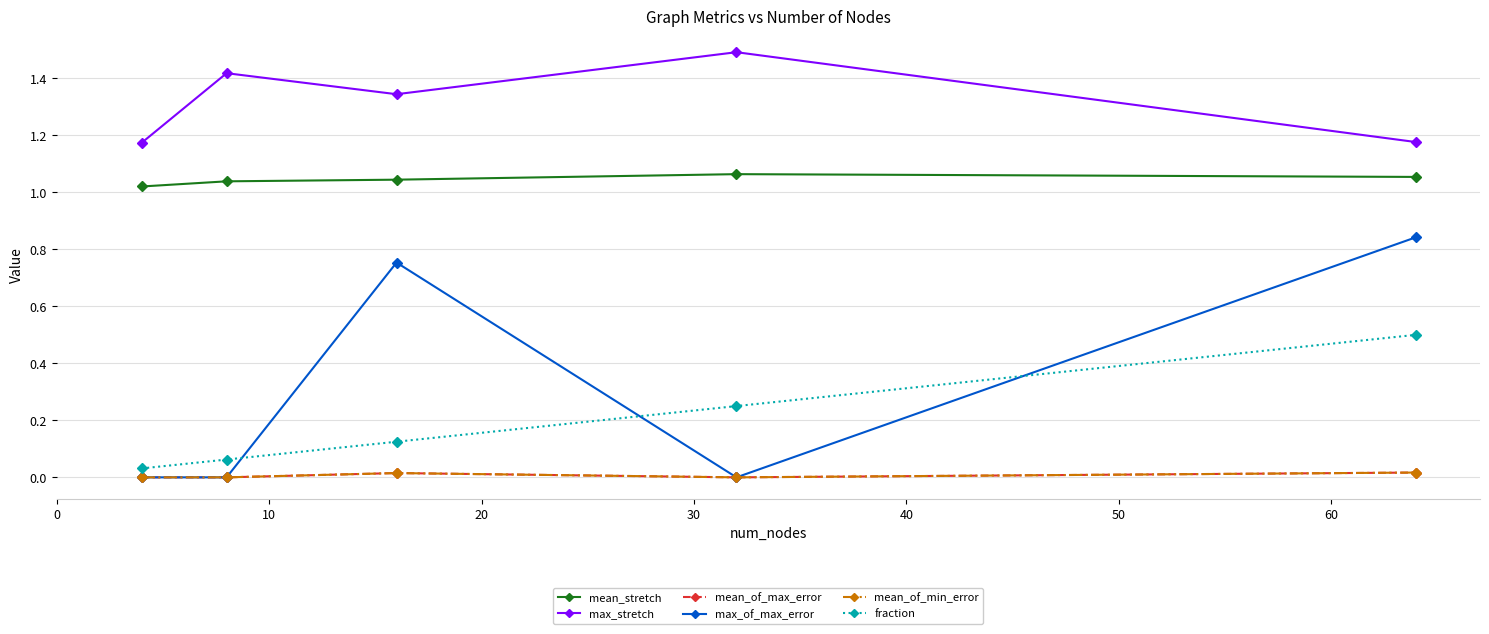

Does the chart have visible grid lines?

Yes